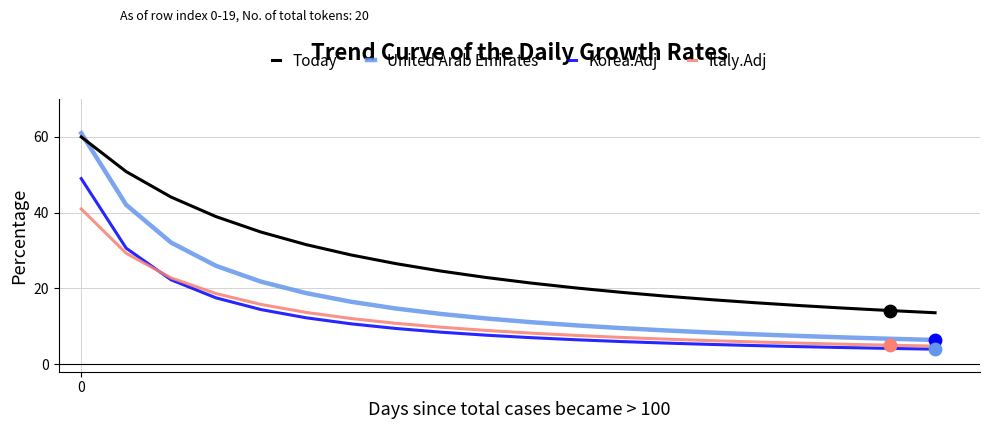

Which series has the largest range (max minus min)?

United Arab Emirates